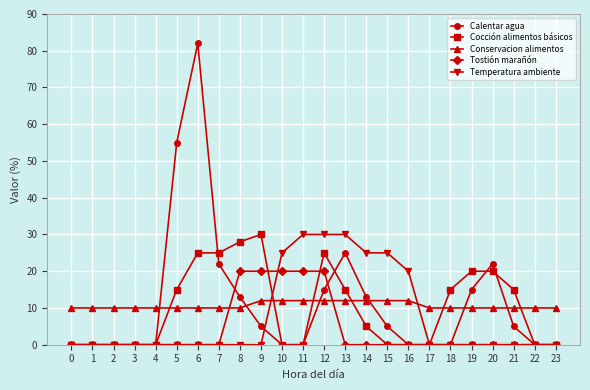

Which series has the widest spread of values?

Calentar agua